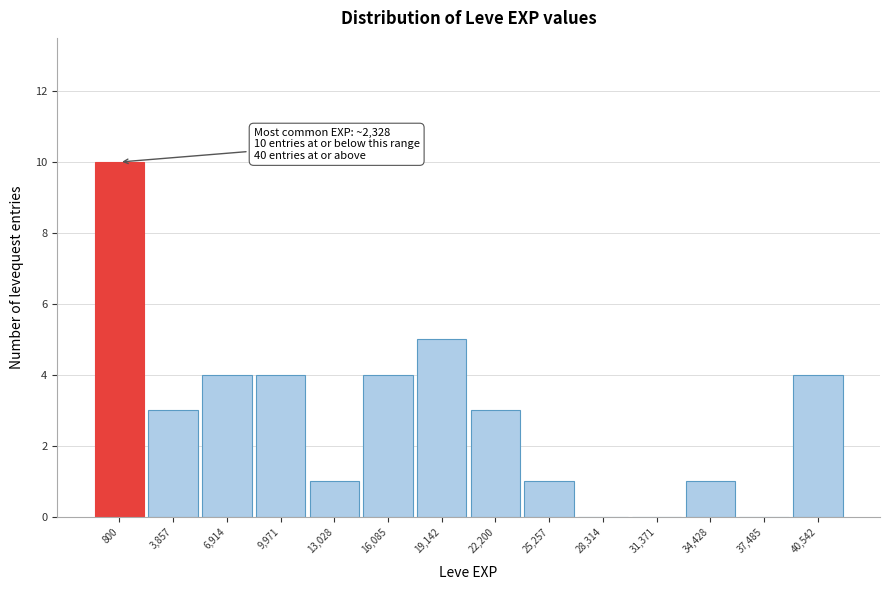

Reading left to right, list all the values displayed in this chart.

800=10	3,857=3	6,914=4	9,971=4	13,028=1	16,085=4	19,142=5	22,200=3	25,257=1	28,314=0	31,371=0	34,428=1	37,485=0	40,542=4